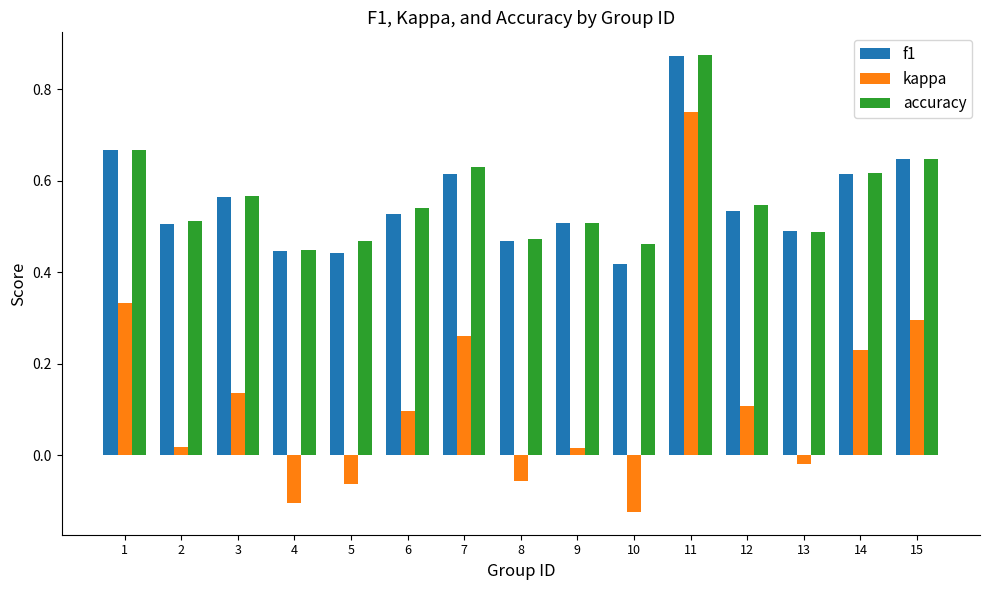

The accuracy series shows 0.5 at 8. True or false?

True